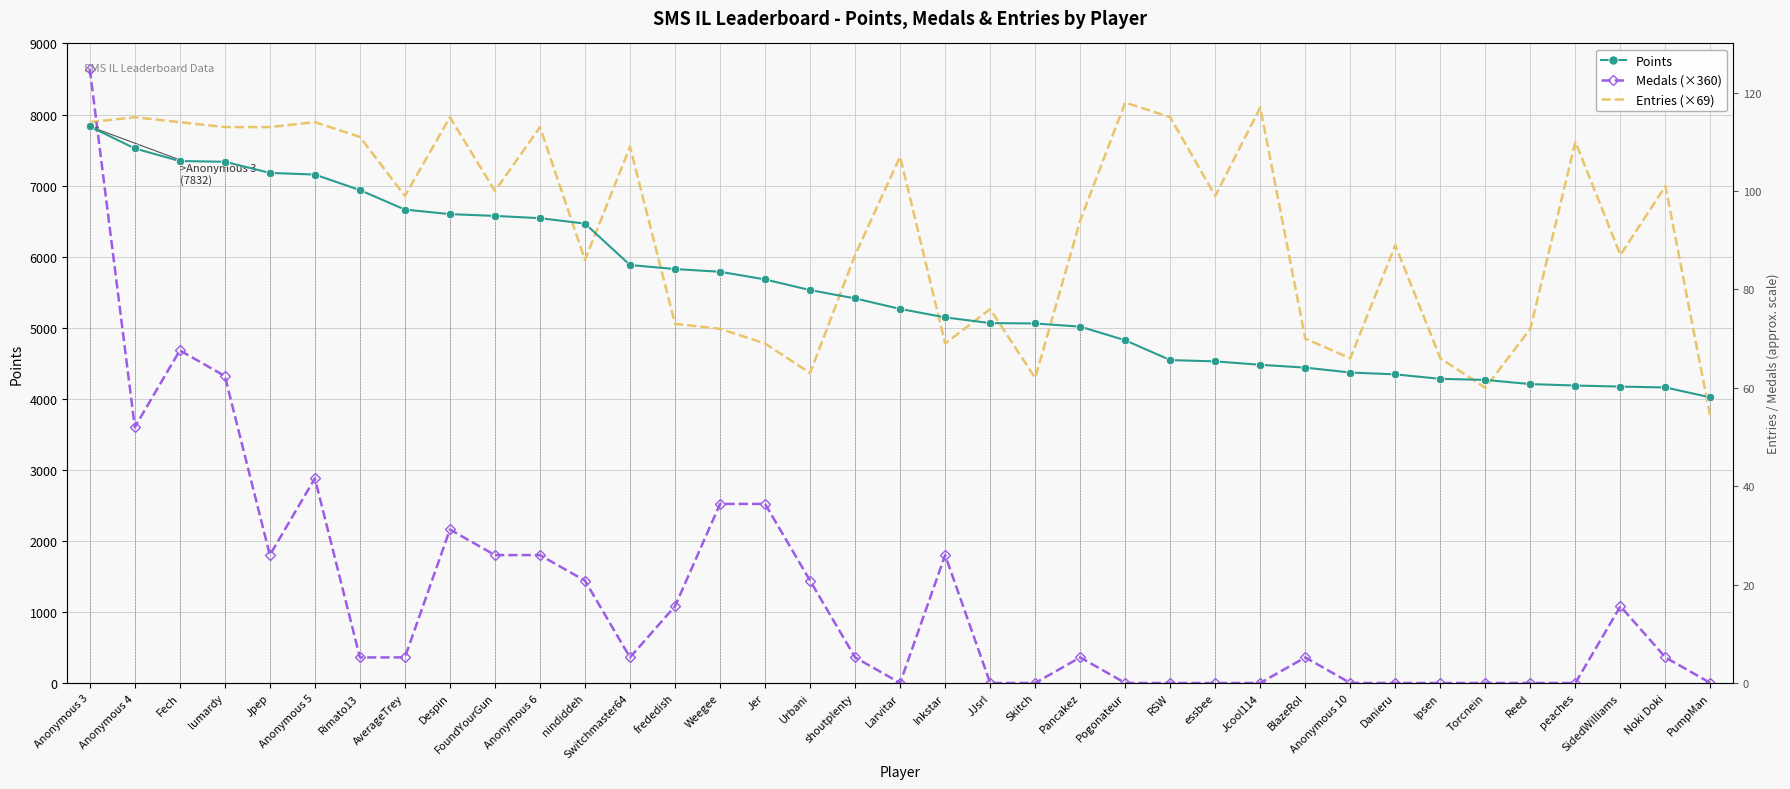

In Medals (×360), how many points are higher than both neighbors (excluding endpoints)?

7